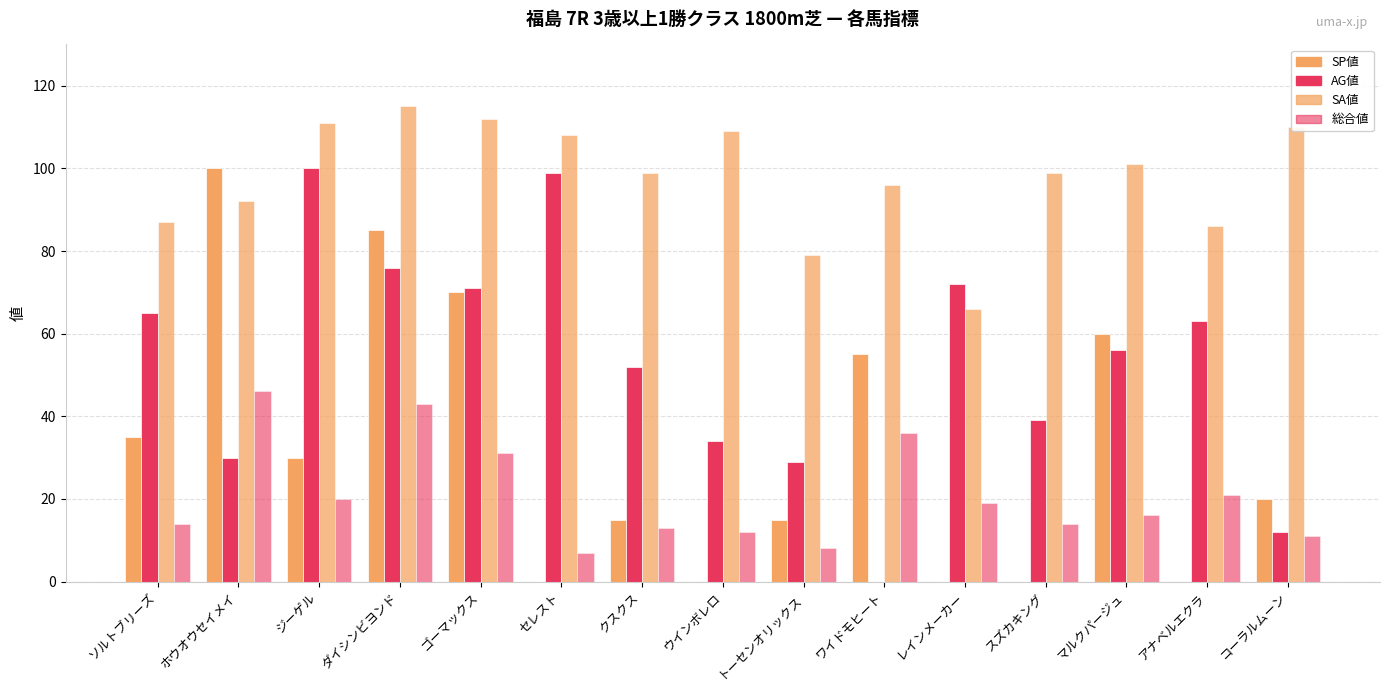

What is the average value of the SA値 series?

98